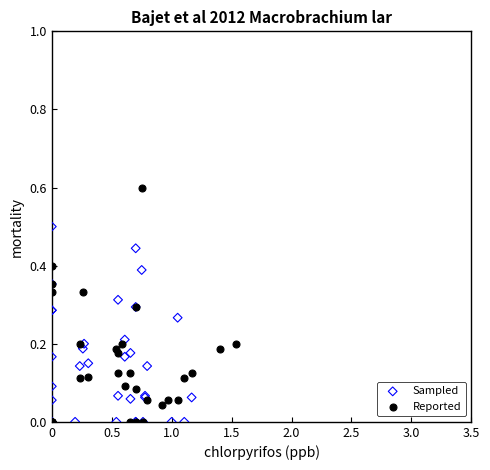

Which series contains the highest Y value?

Reported